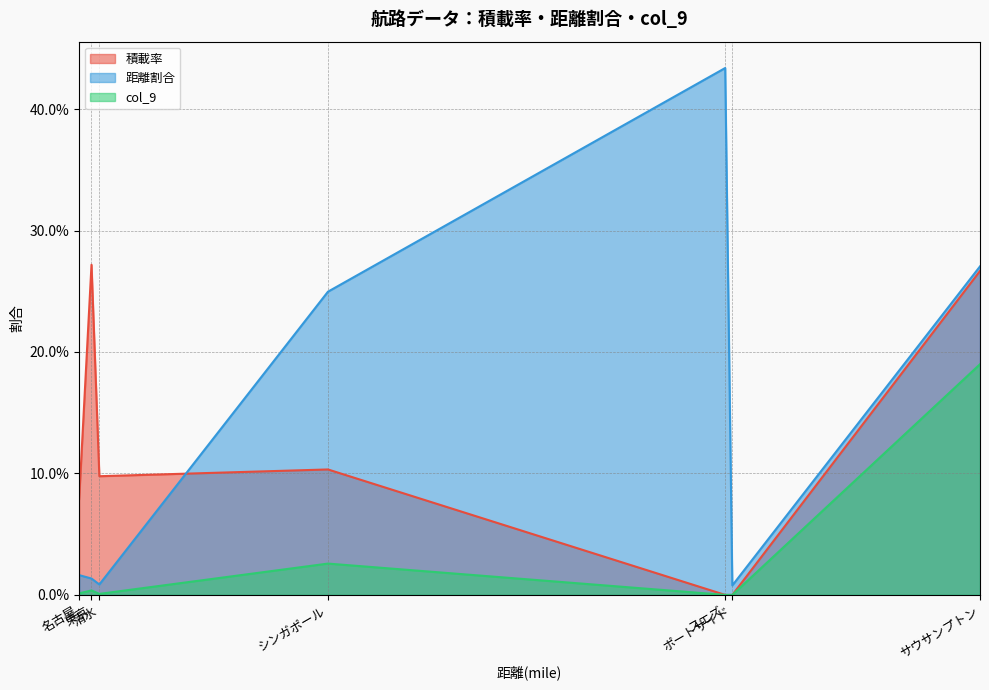

How many lines are shown in the chart?

3